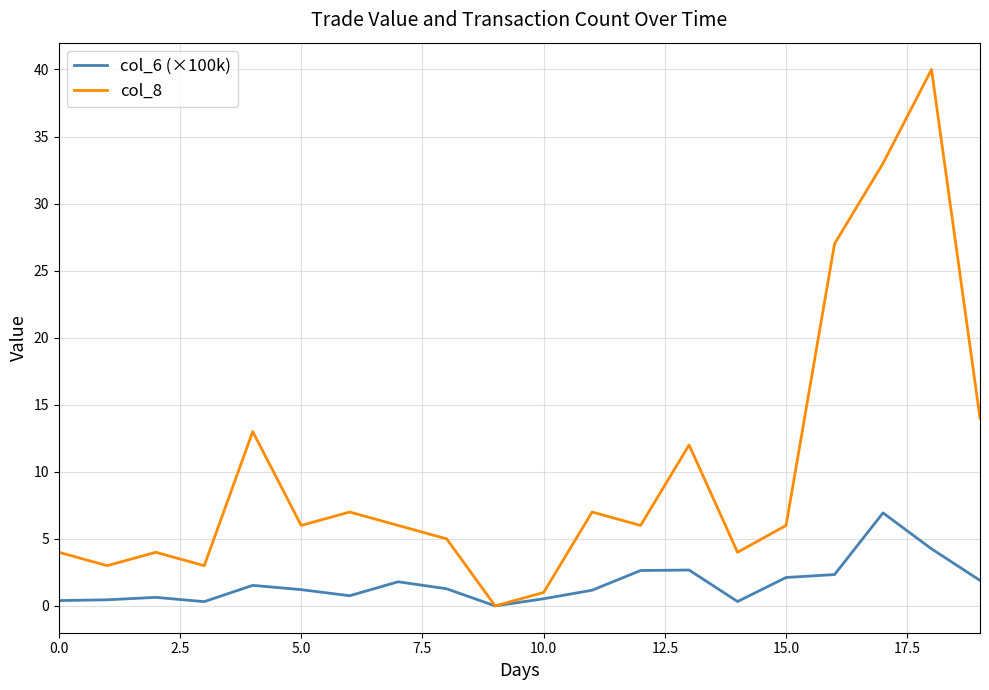

Which series has the widest spread of values?

col_8